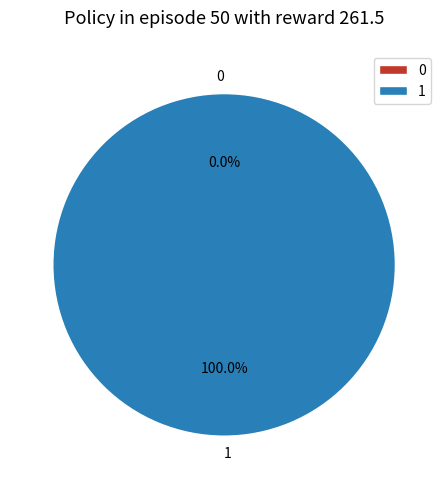

Is it true that 1 is 99% of the pie?

False